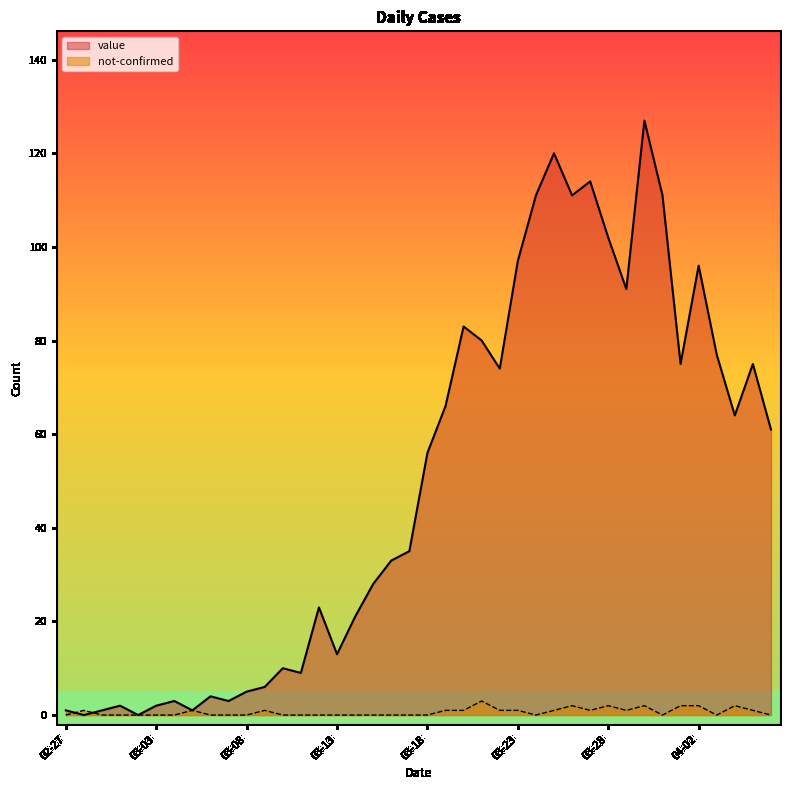

List the series in order of their overall mean, highest first.

value, not-confirmed